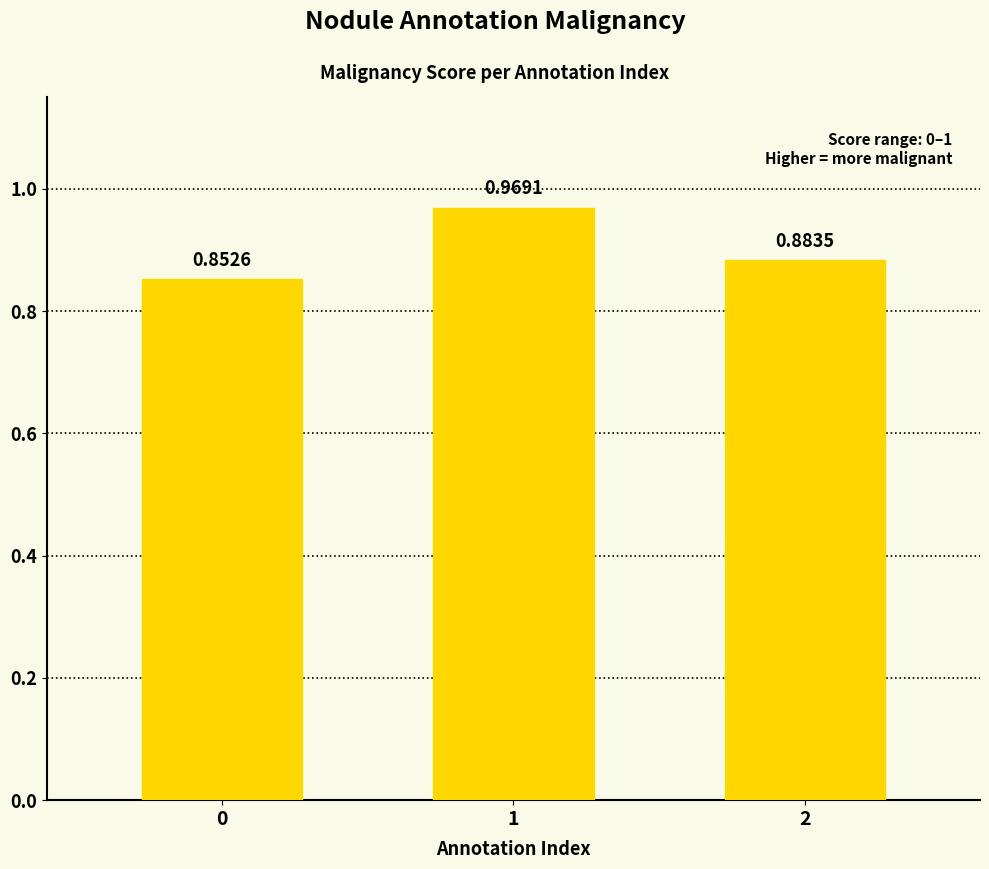

What is the sum of the values at 1 and 0?

1.8